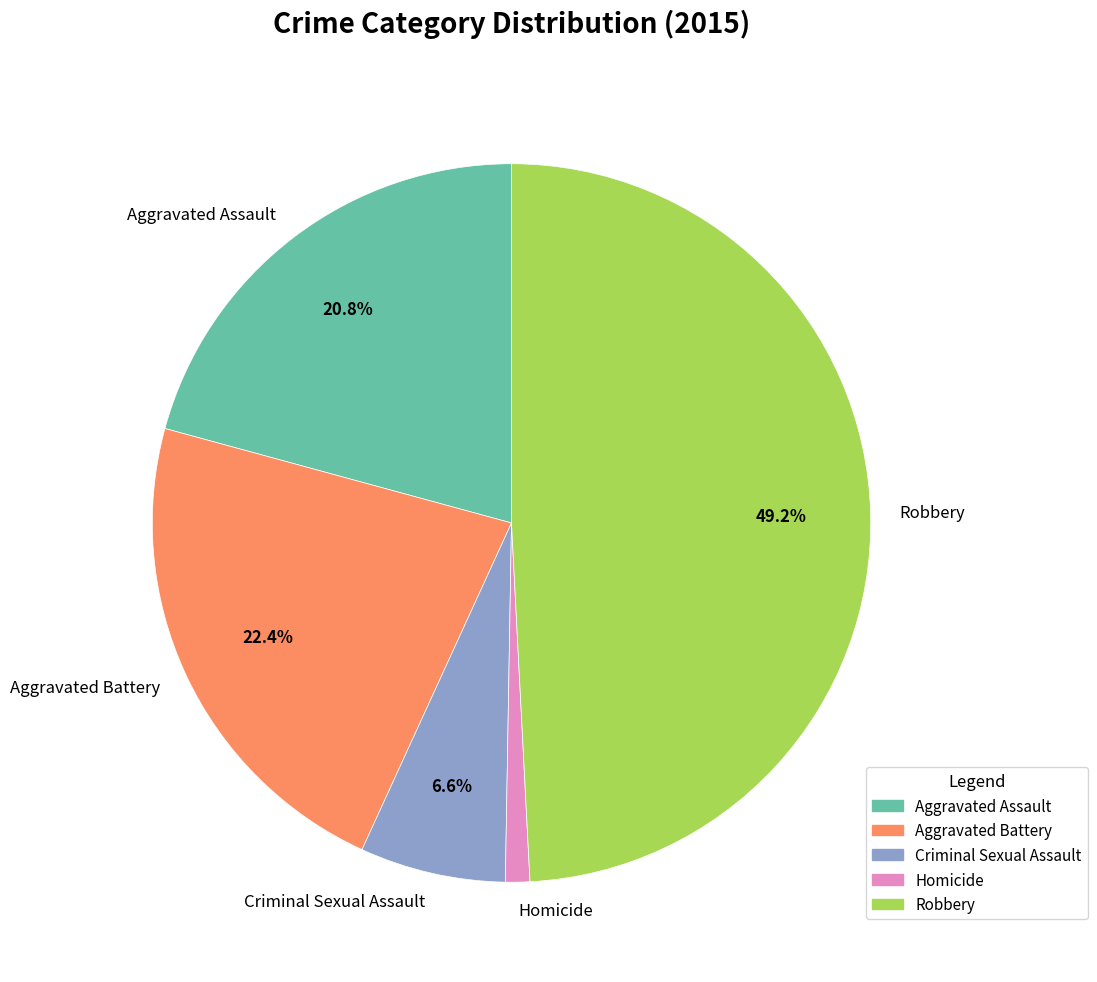

What percentage is the Aggravated Assault slice, to the nearest percent?

21%